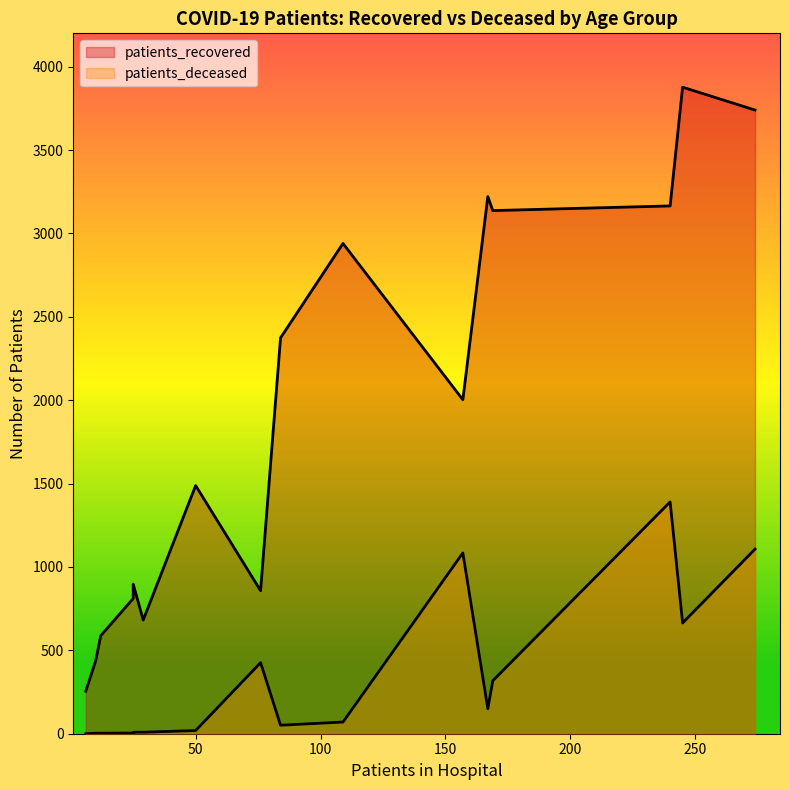

True or false: patients_recovered has a value of 1149 at <20.

False